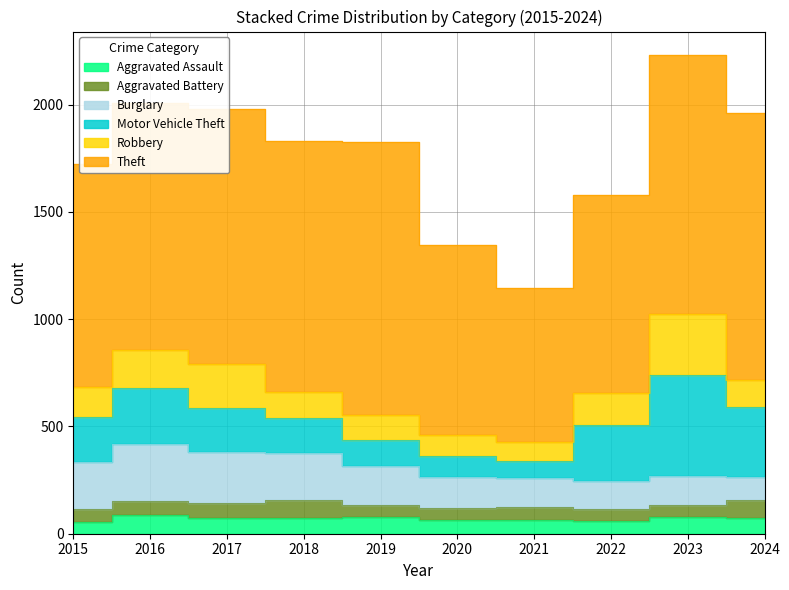

What is the difference between the Burglary values at 2019 and 2020?

36